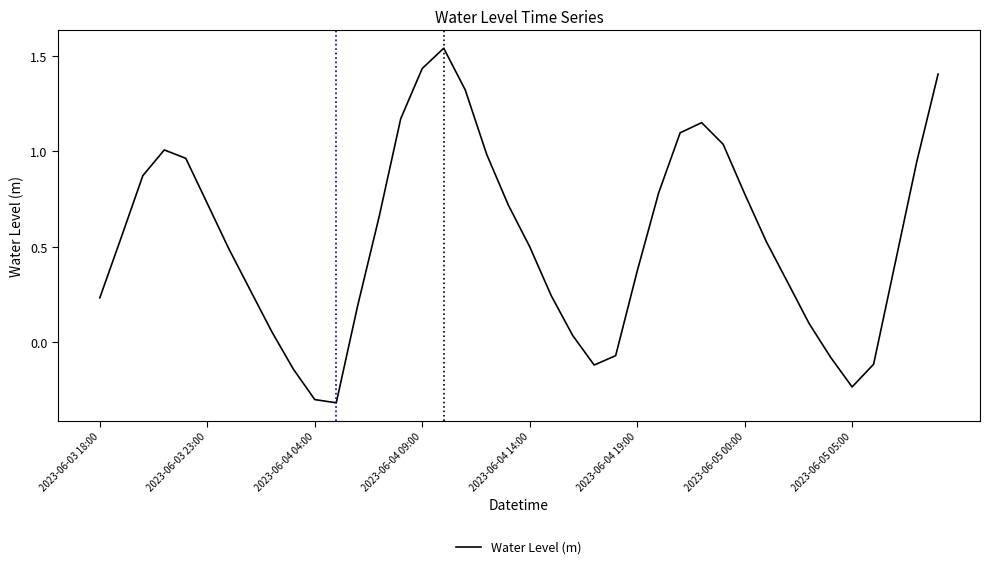

How many positive values are there?

32